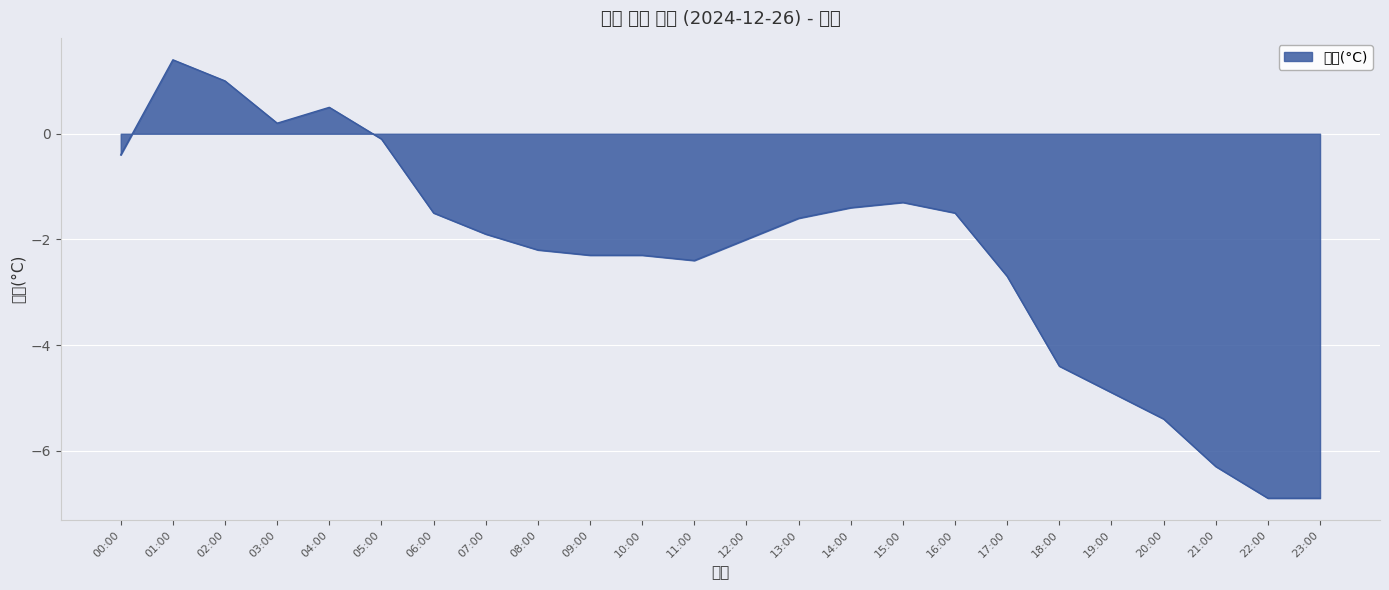

Which category has the highest value across all series?

01:00